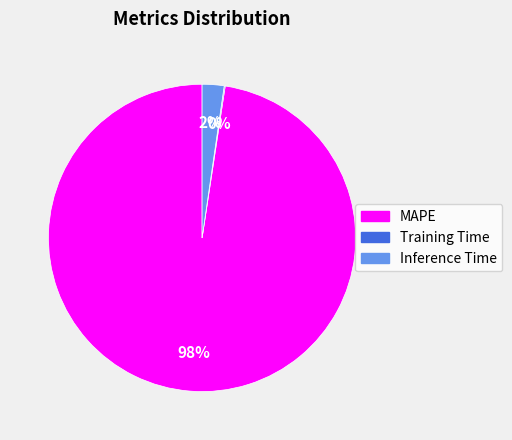

To the nearest percent, what is the average slice percentage?

33%